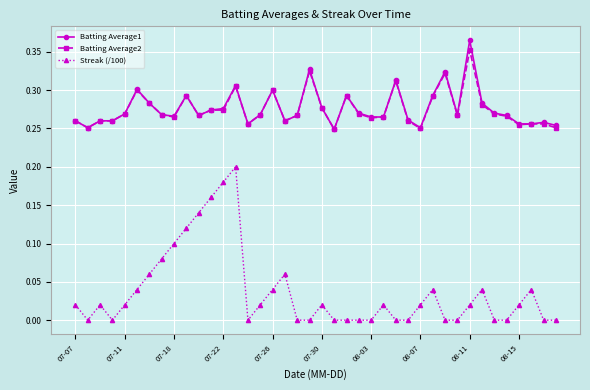

True or false: Streak (/100) and Batting Average2 cross at least once.

False